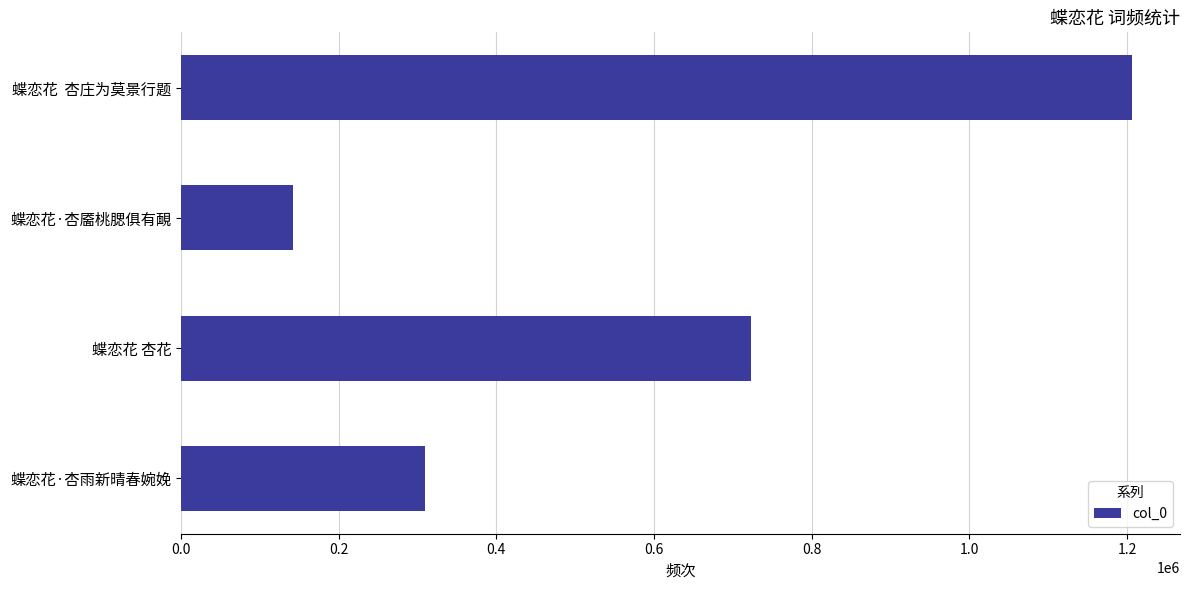

Rank the categories by value from lowest to highest.

蝶恋花·杏靥桃腮俱有靦, 蝶恋花·杏雨新晴春婉娩, 蝶恋花 杏花, 蝶恋花  杏庄为莫景行题